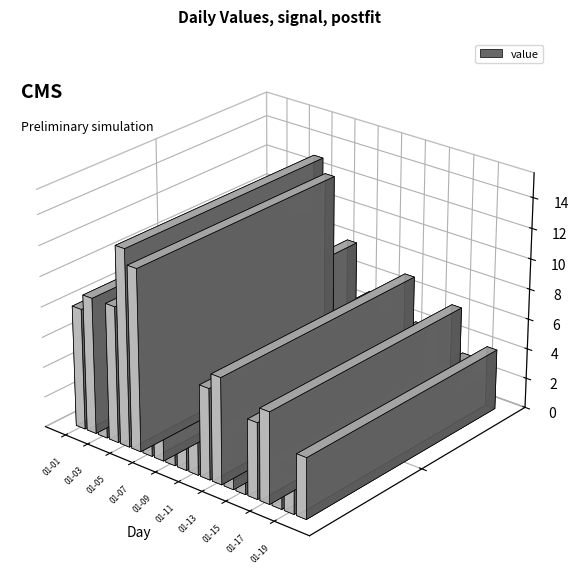

What is the difference between the maximum and minimum values?

12